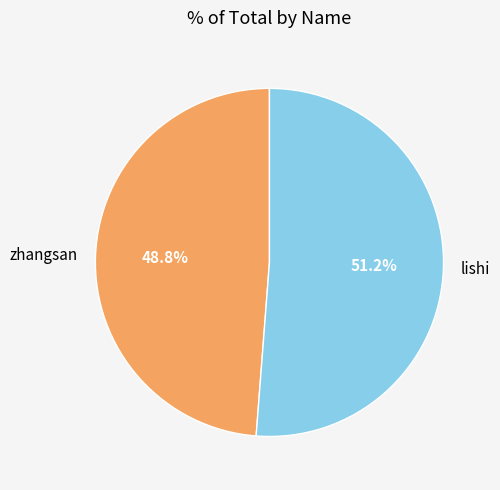

To the nearest percent, what portion does lishi represent?

51%